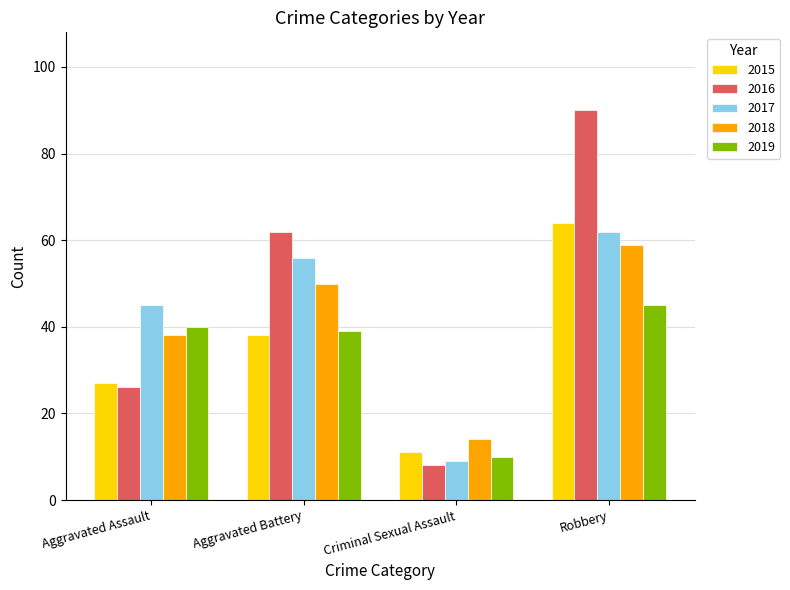

At which label is 2018 closest to 36?

Aggravated Assault